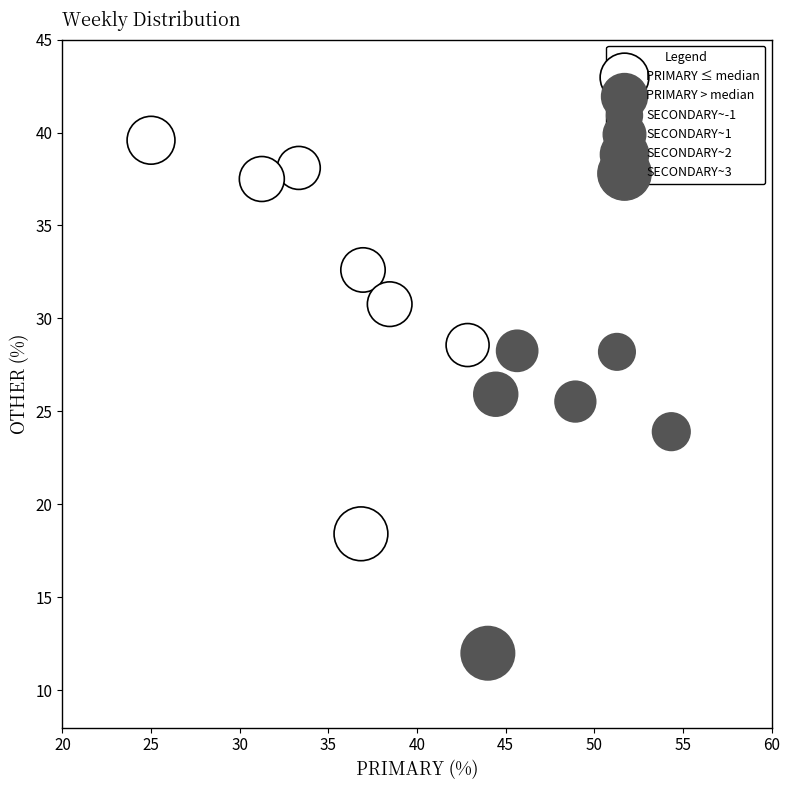

Which series has the largest Y range (max minus min)?

PRIMARY ≤ median